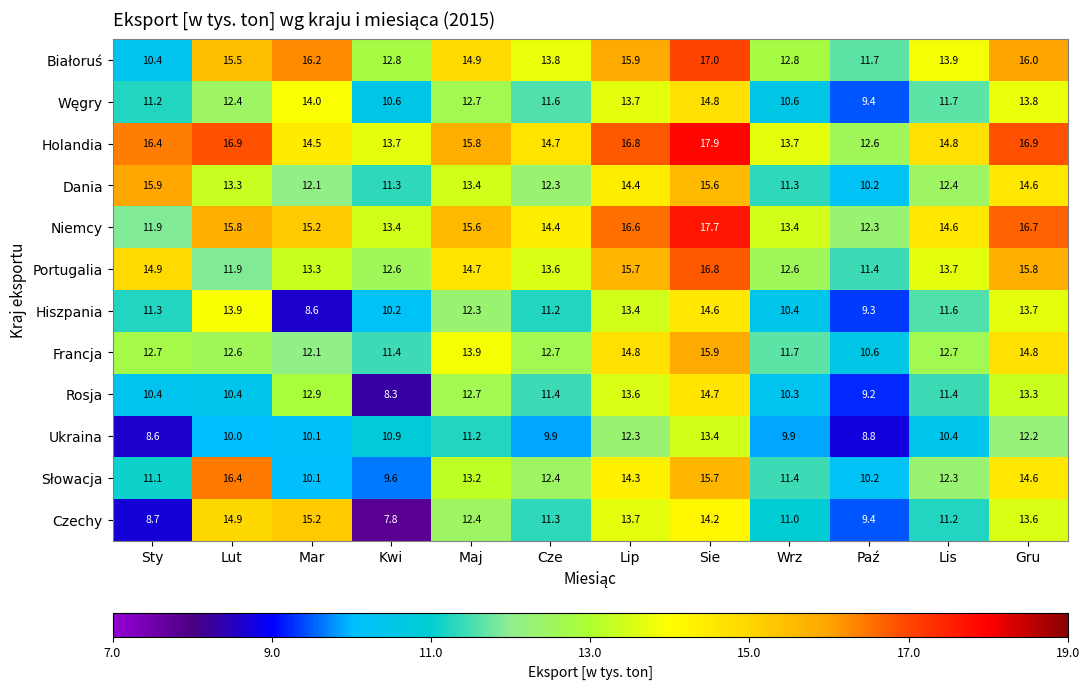

Is the value of Niemcy at Gru greater than the value of Rosja at Maj?

Yes